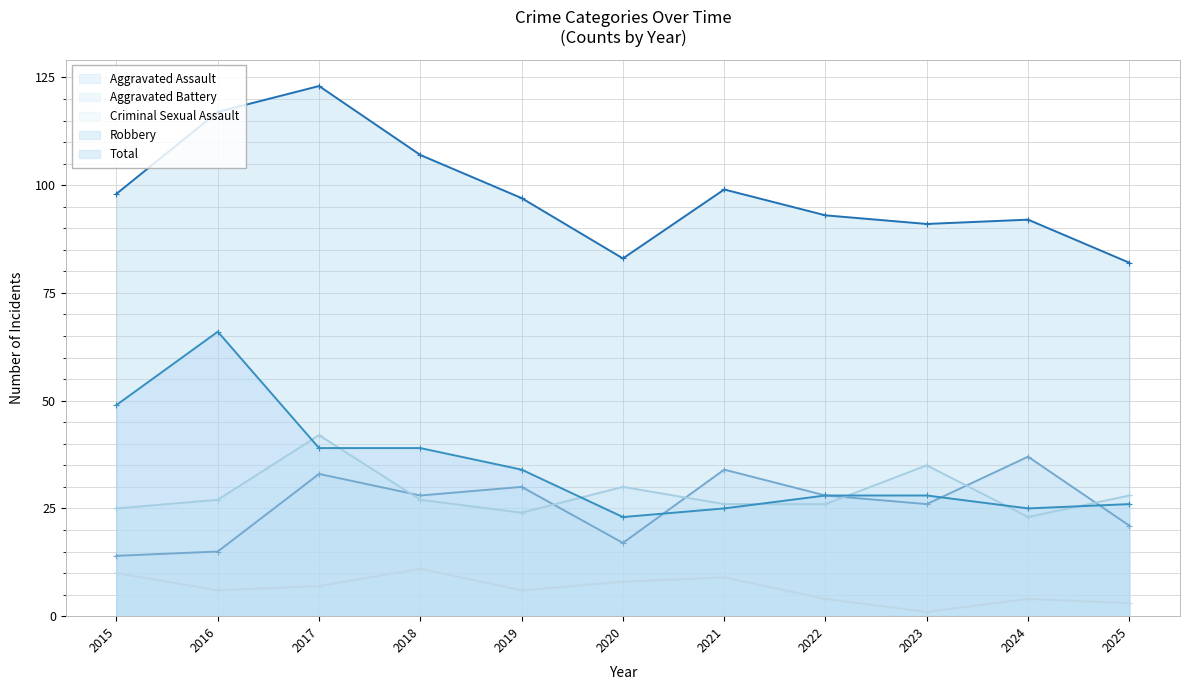

What is the value of the Aggravated Battery point at the 4th from the left?

27